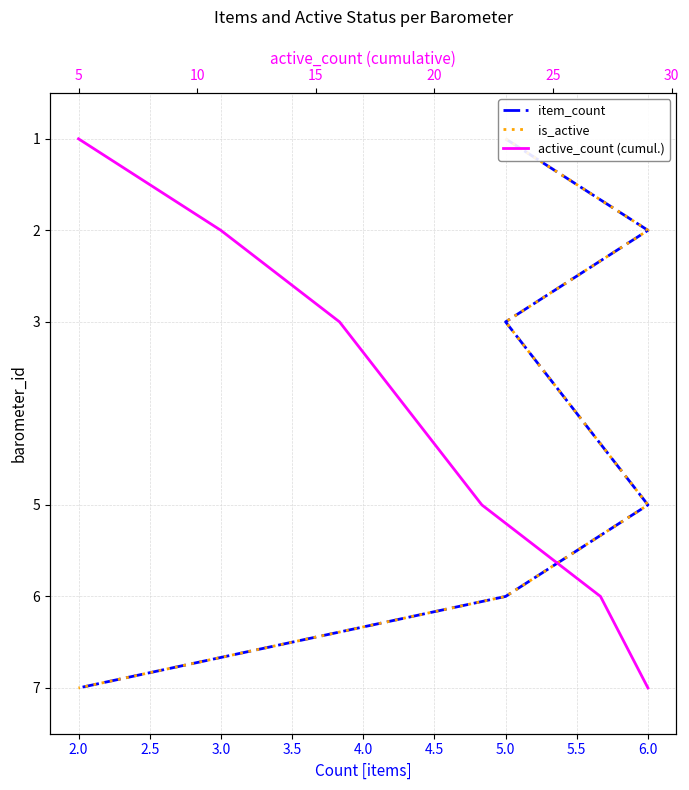

Is this an area chart (filled region under the line)?

No